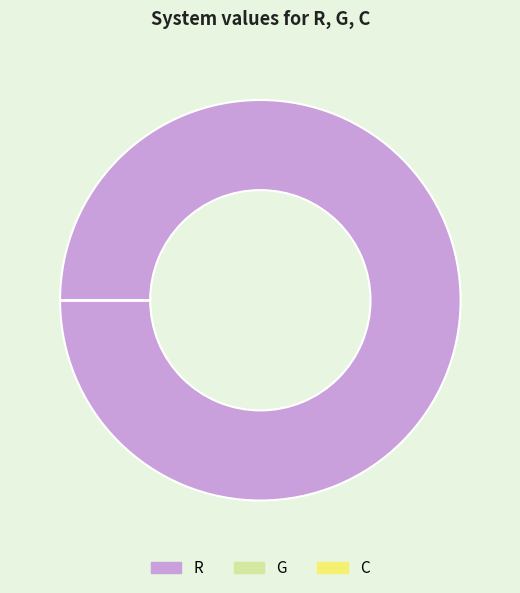

What is the largest slice in the pie chart?

R